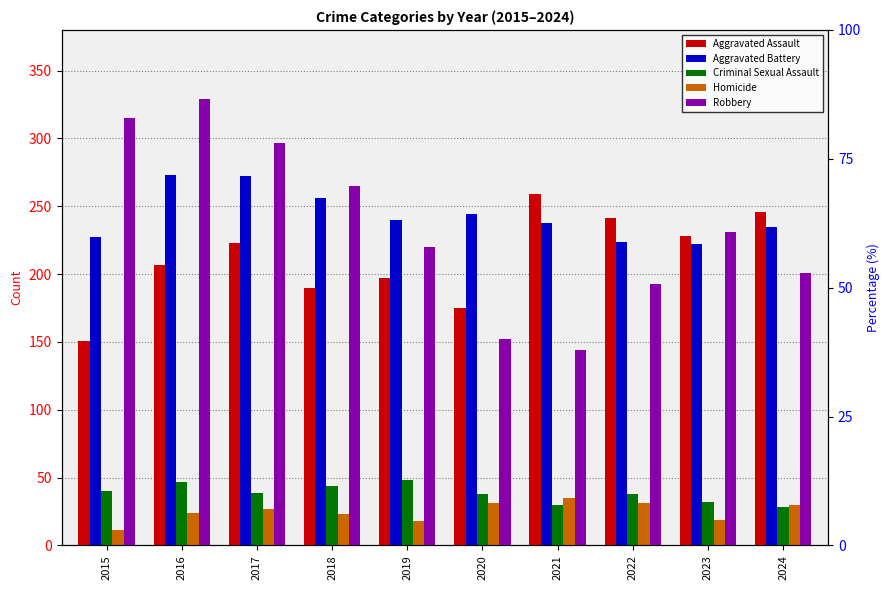

What are all the series names shown in the legend?

Aggravated Assault, Aggravated Battery, Criminal Sexual Assault, Homicide, Robbery